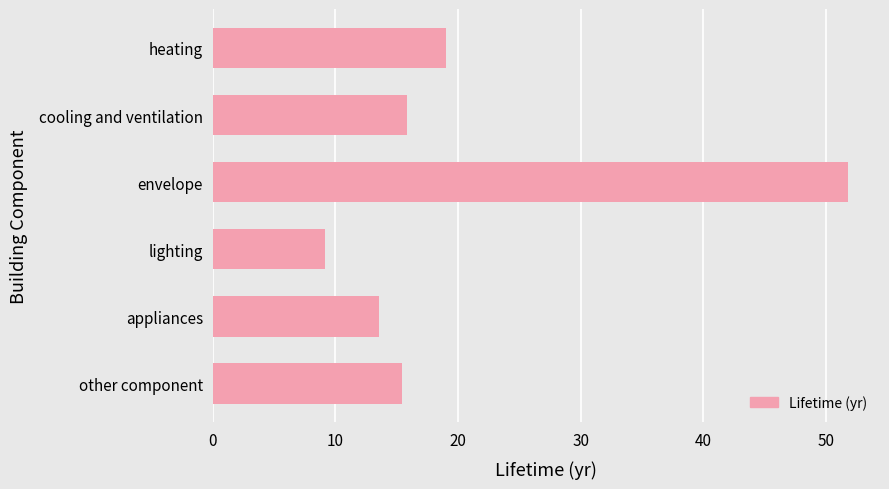

What is the change in value from cooling and ventilation to envelope?

+36.0